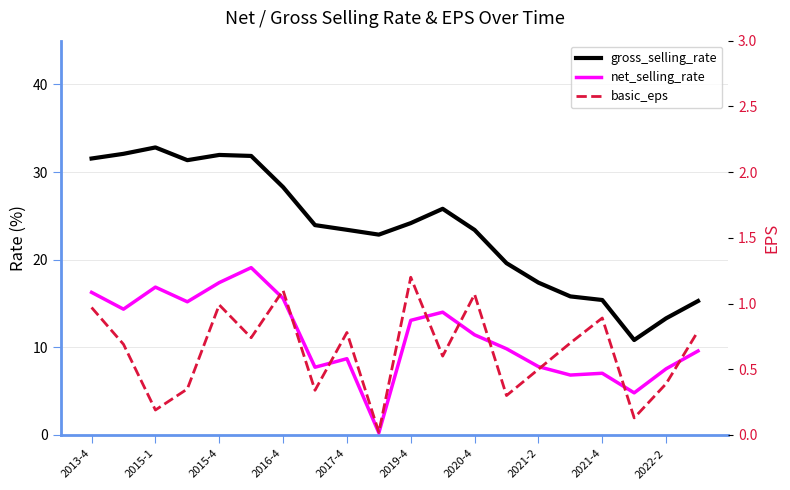

The value of gross_selling_rate at 2019-4 is 24.2. True or false?

True